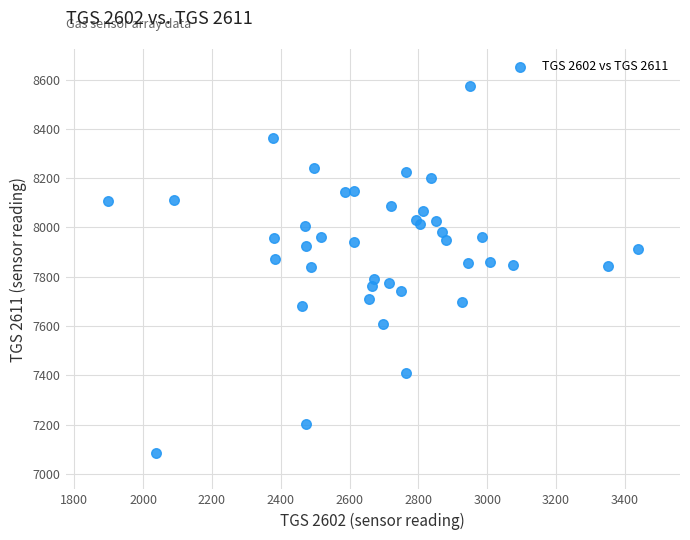

What is the range of X values (max minus min)?

1539